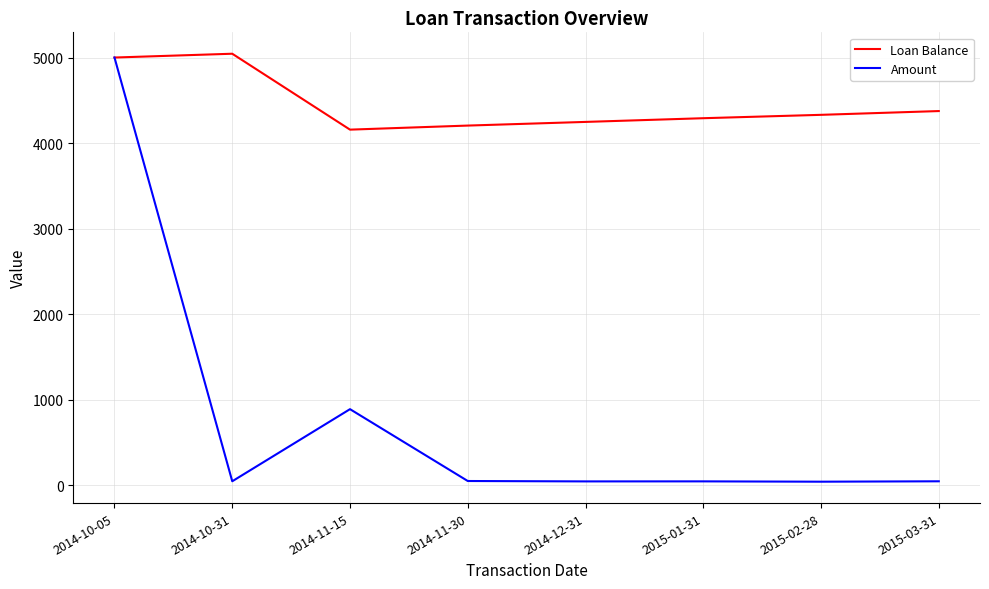

What is the difference between the maximum and minimum values in the Loan Balance series?

887.7